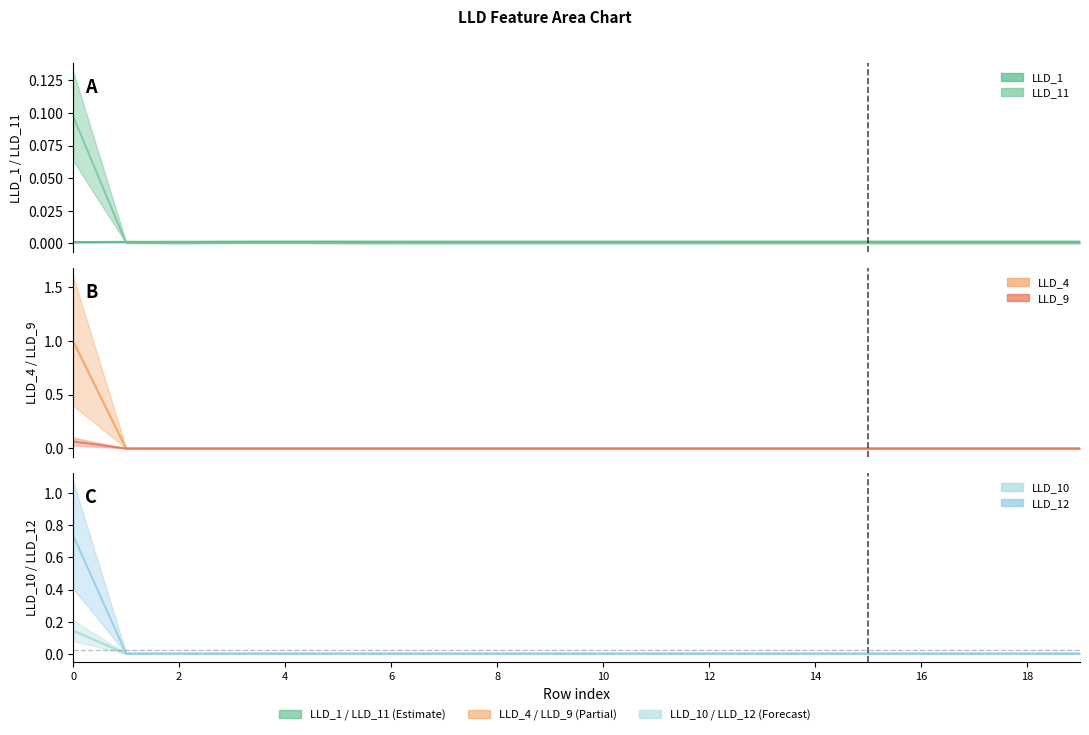

Which series changed the most between 2 and 13?

LLD_1